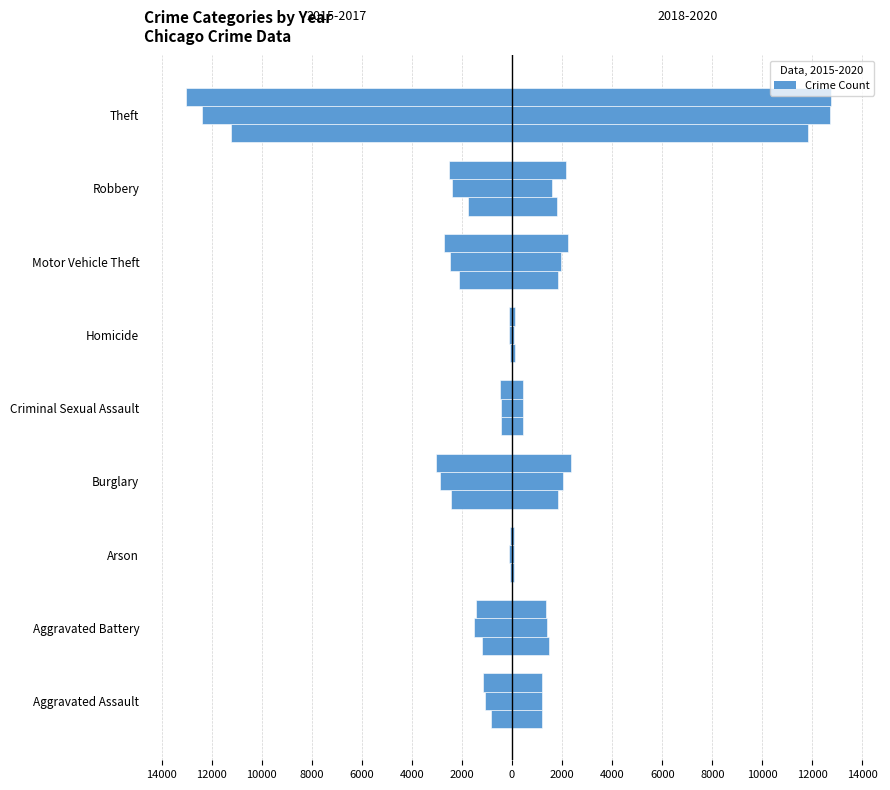

How many values in the 2018 series exceed 1366?

4